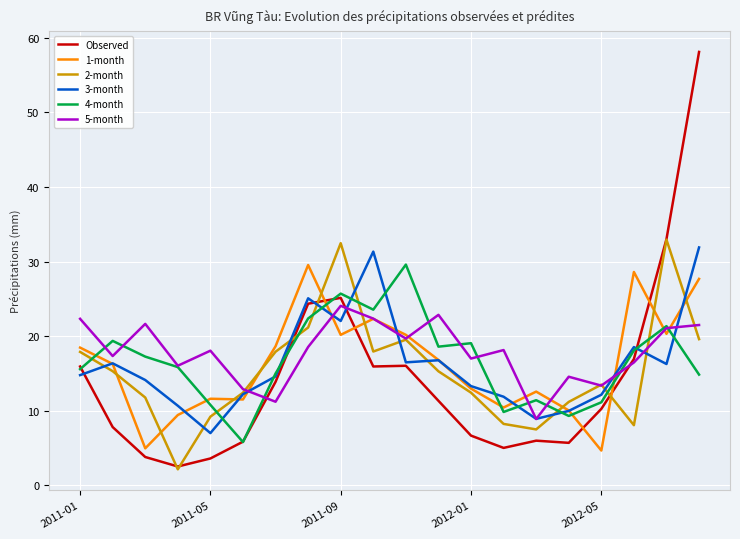

What is the smallest value displayed?

2.2